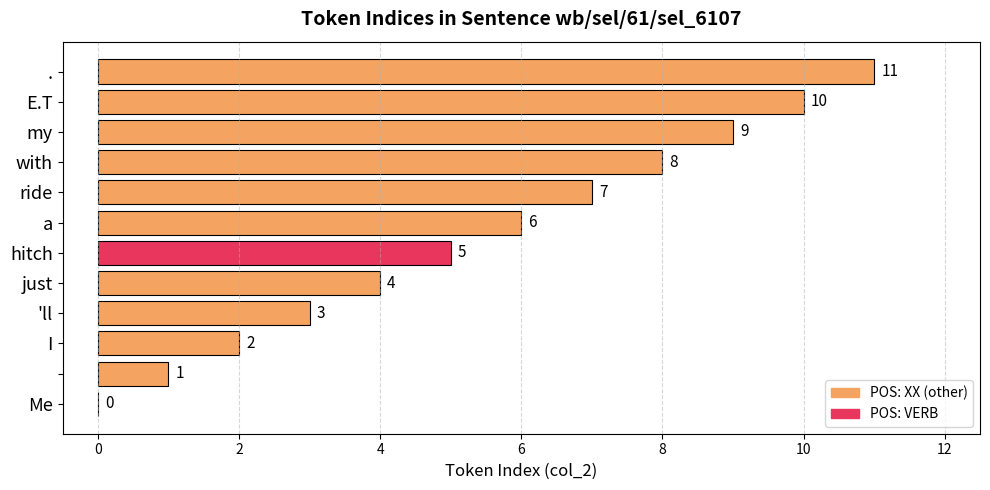

What is the greatest value displayed?

11